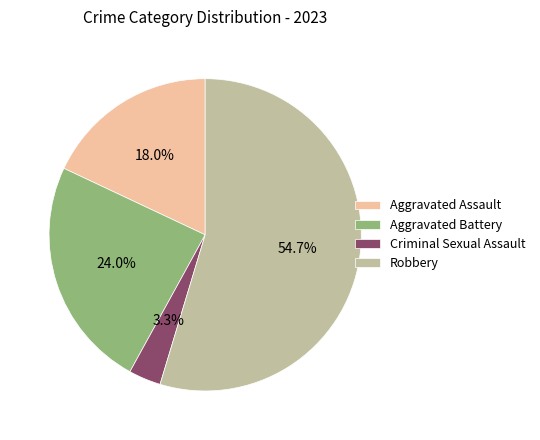

To the nearest percent, what is the difference between the largest and smallest slice percentages?

51%